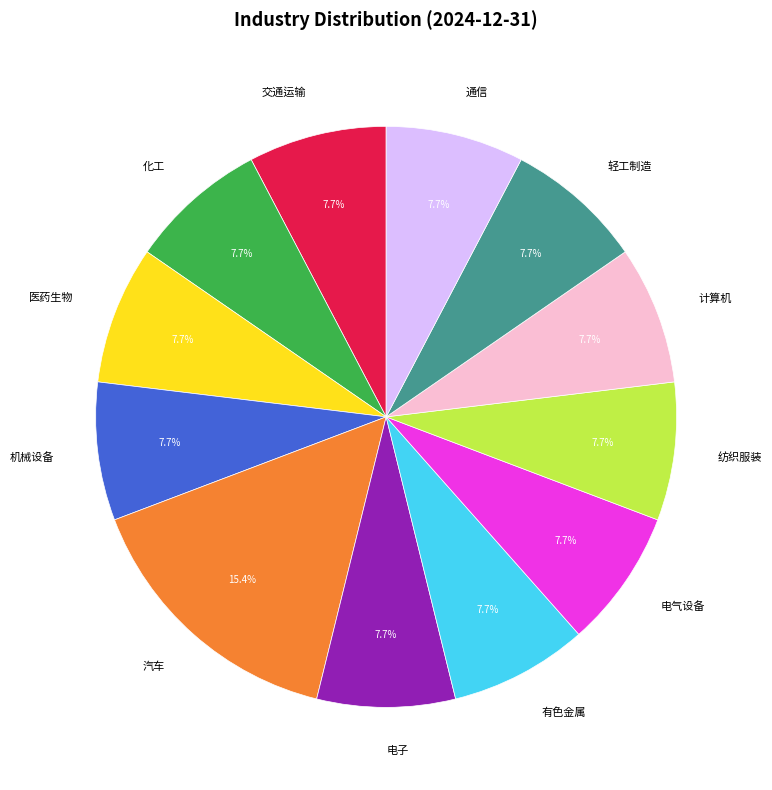

Is 计算机 the majority of the pie?

No